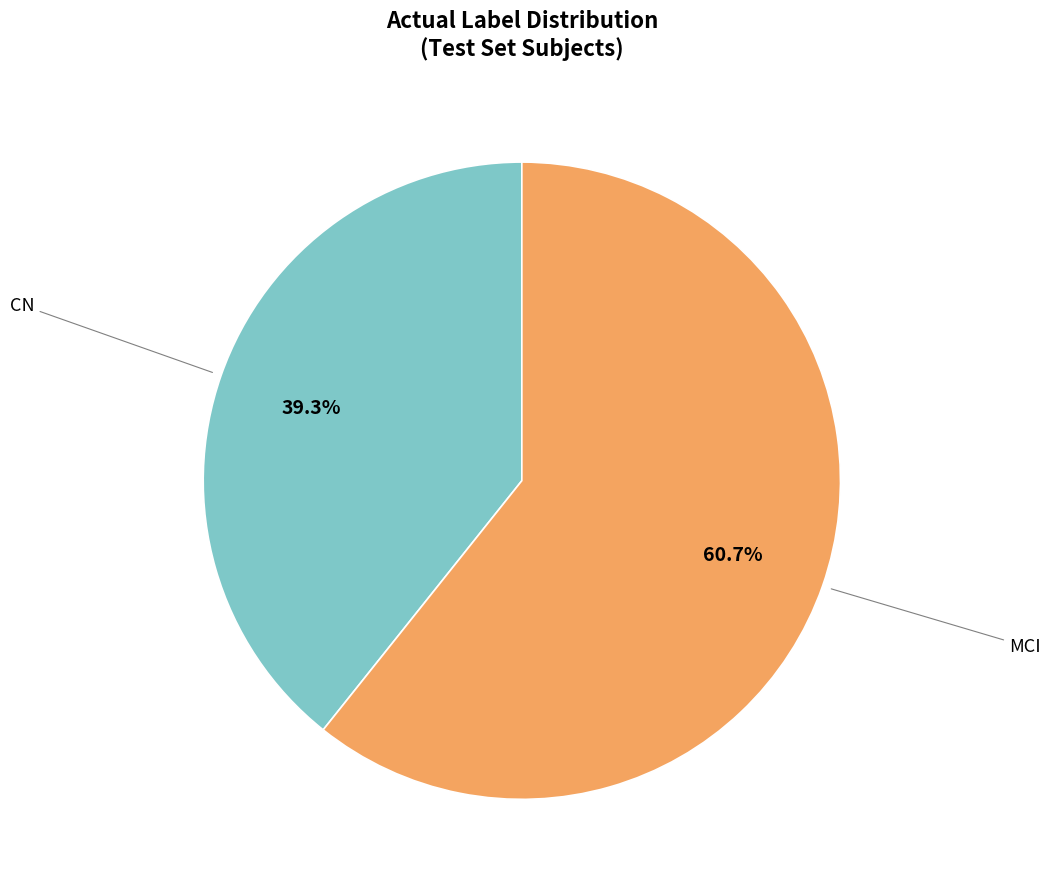

Is there any slice that represents more than half of the pie?

Yes